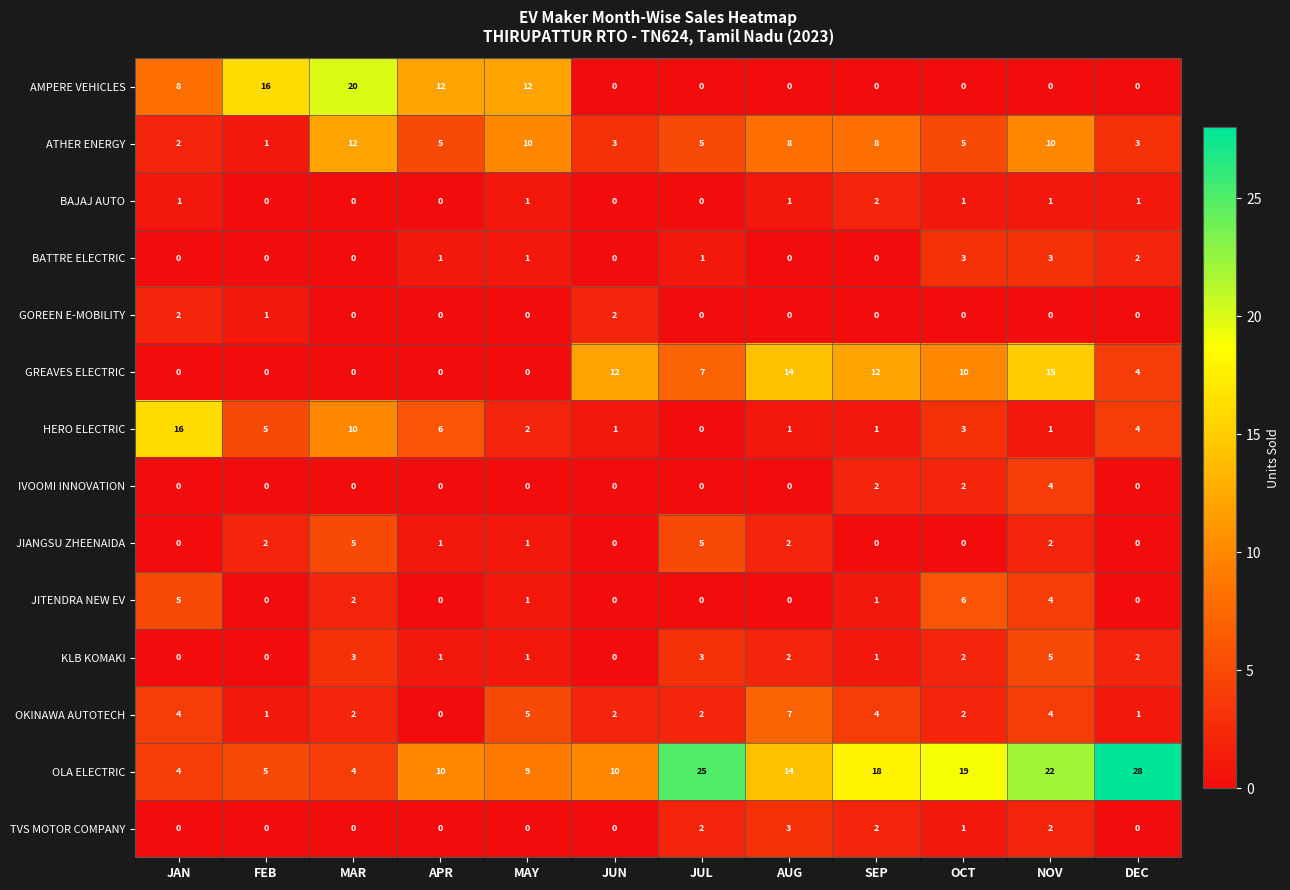

Count the GREAVES ELECTRIC values in the range 0 to 12.

10